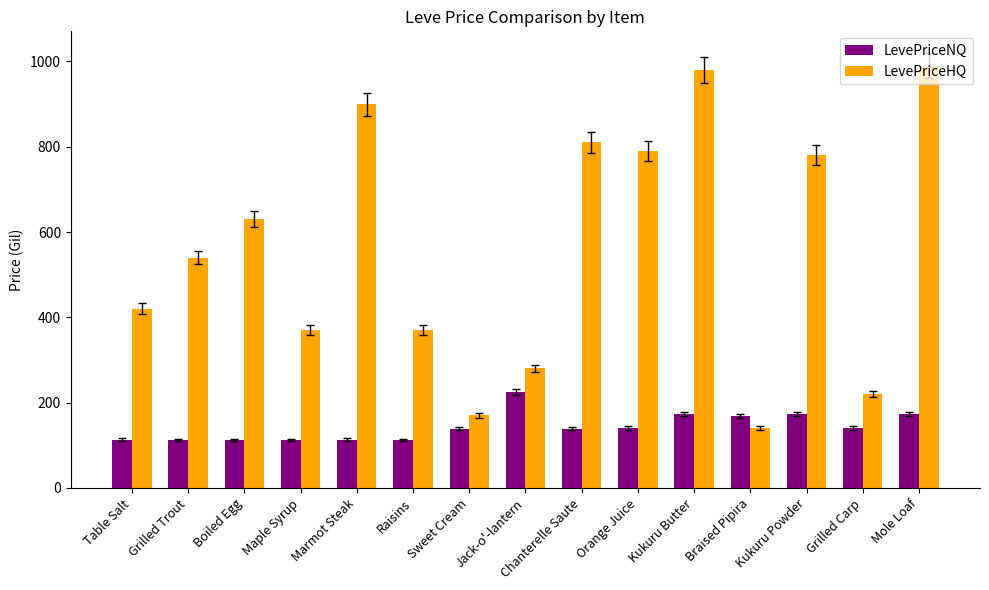

Which series changed the most between Grilled Trout and Maple Syrup?

LevePriceHQ